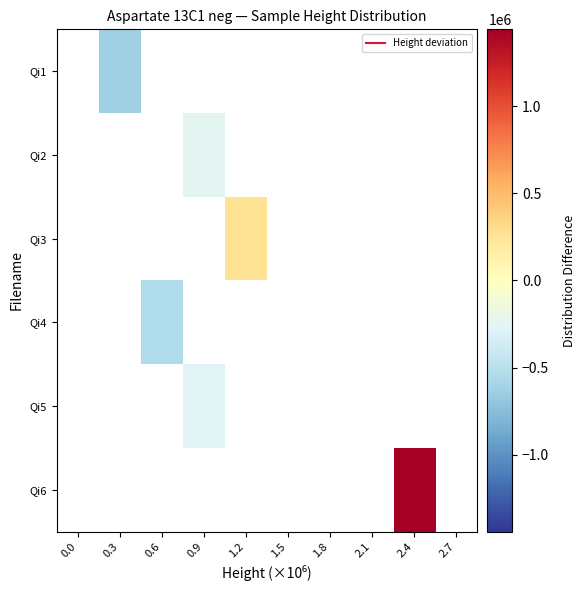

How many positive values does the Qi6 series have?

1